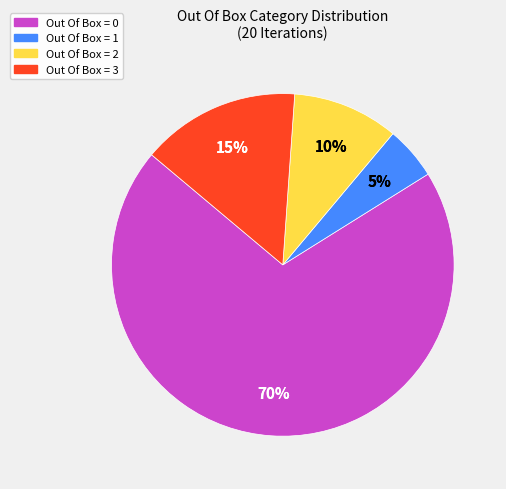

True or false: Out Of Box = 3 accounts for 1% of the total.

False